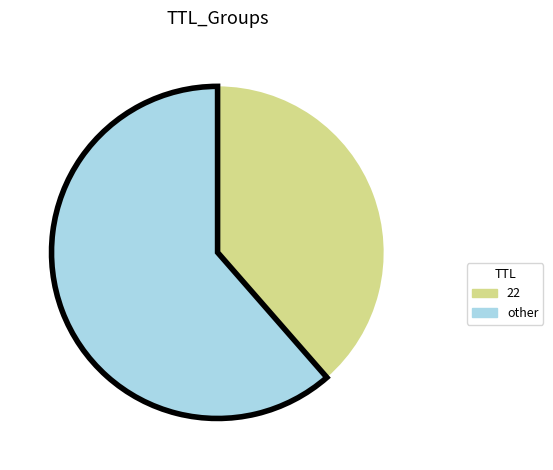

How many slices are in this pie chart?

2